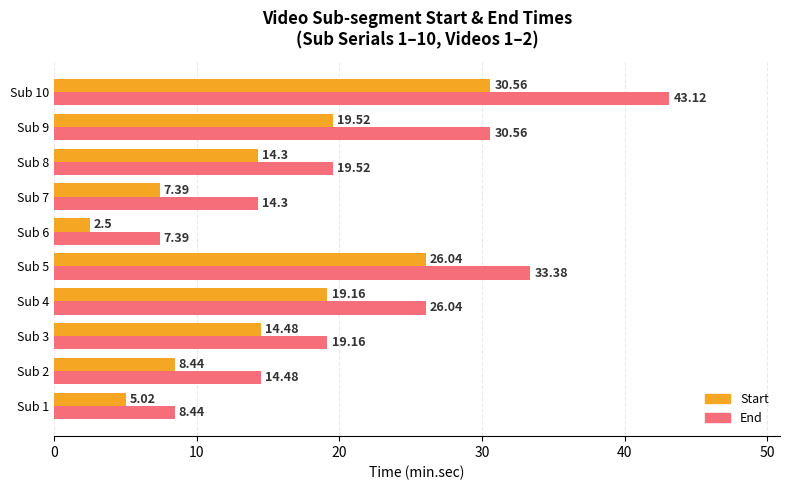

What is the average value of the End series?

21.6